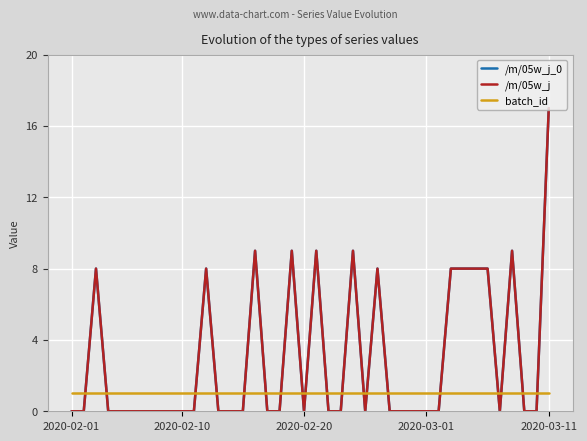

Which series has the largest range (max minus min)?

/m/05w_j_0